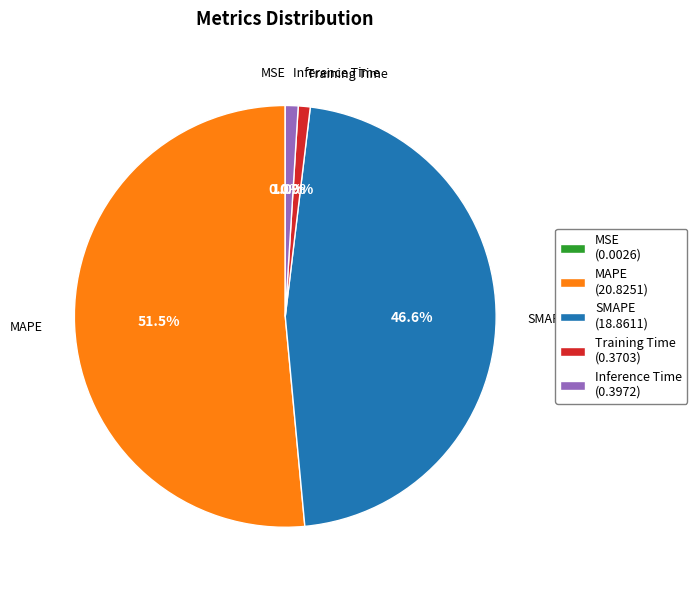

Is Inference Time the majority of the pie?

No